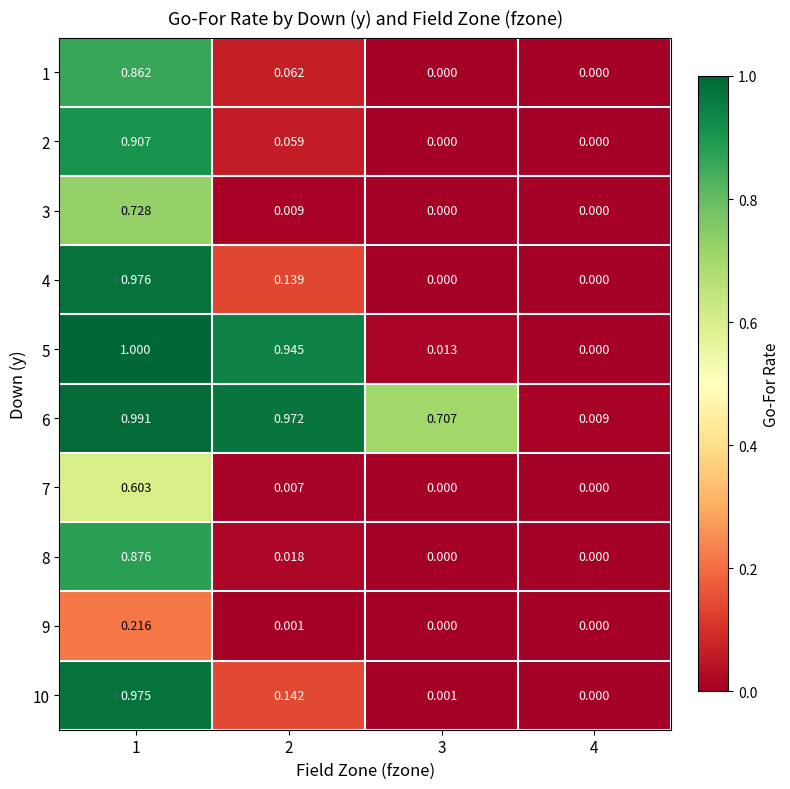

Is the value of 7 at 2 greater than the value of 6 at 1?

No